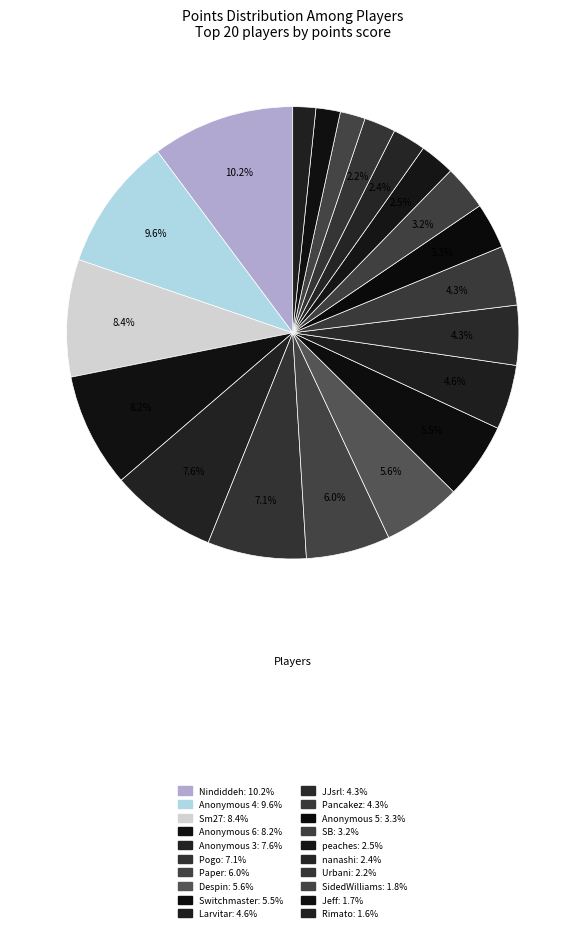

What is the change in value from Anonymous 6 to Anonymous 5?

-280